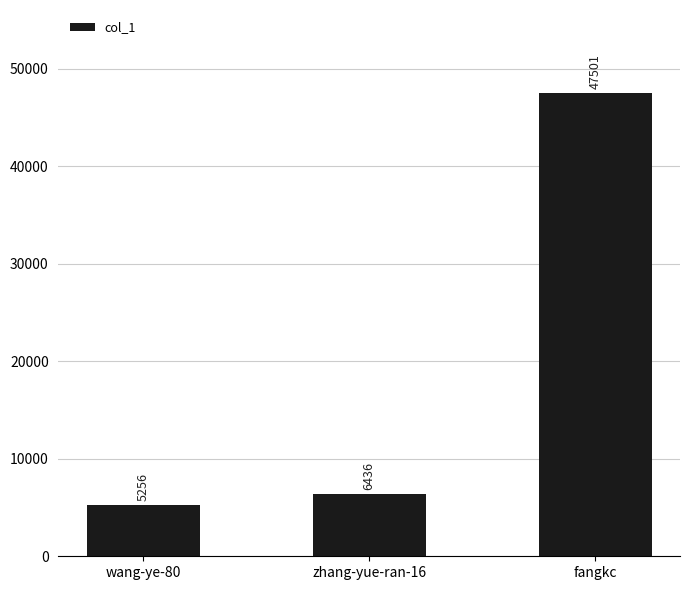

Is it true that the value at fangkc is 63163?

False